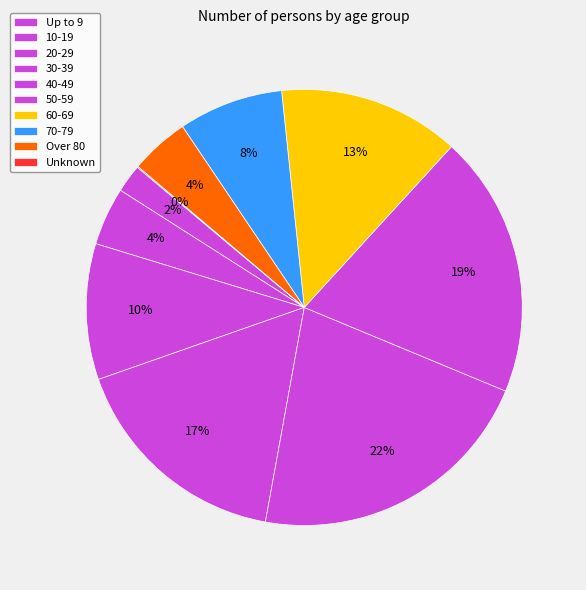

To the nearest percent, what is the average slice percentage?

10%